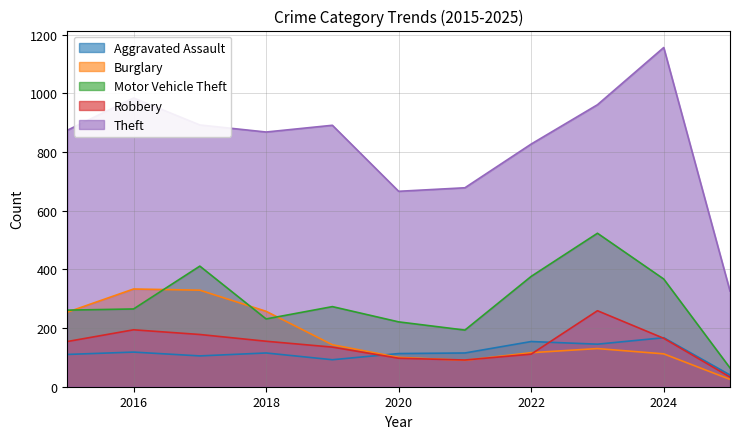

How many lines are shown in the chart?

5